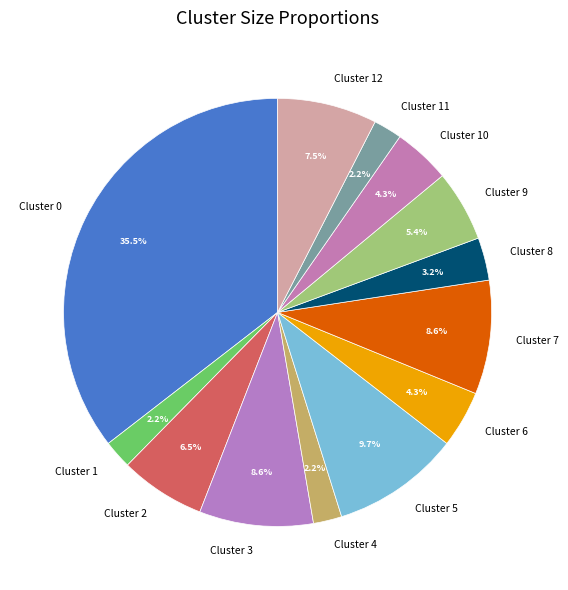

Is there any slice that represents more than half of the pie?

No